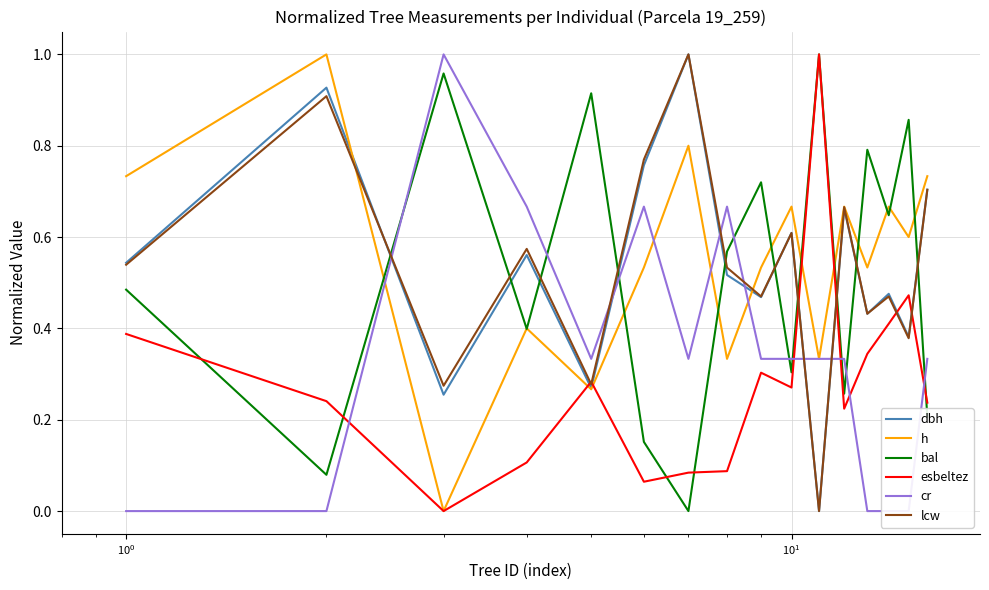

The value of esbeltez at 9 is 0.4. True or false?

False